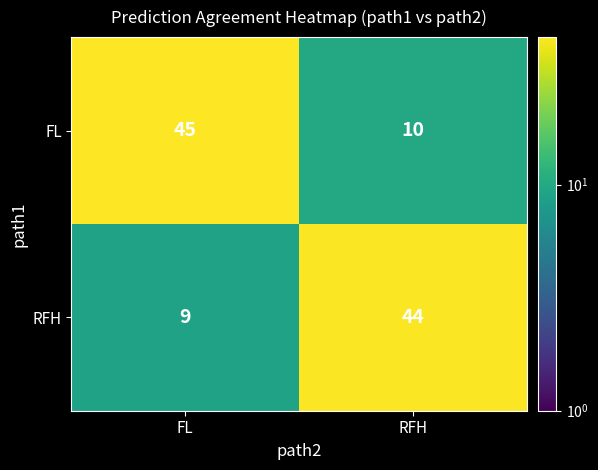

What is the spread (max minus min) of values at FL?

36